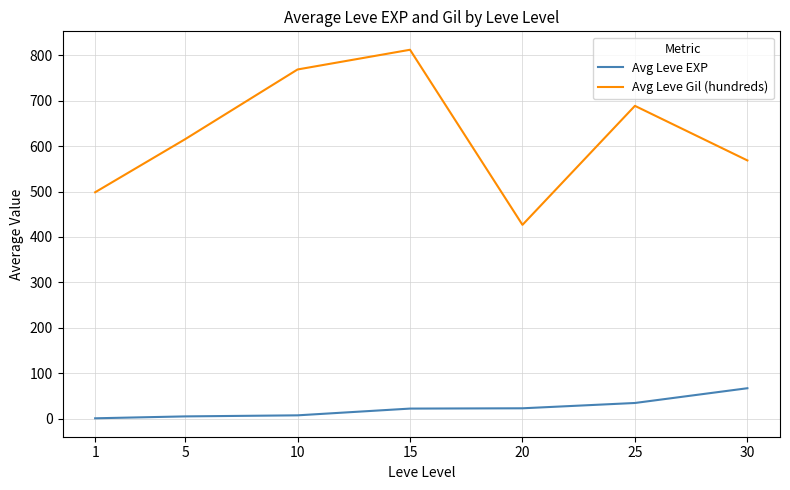

Is it true that Avg Leve Gil (hundreds) equals 320.7 at 15?

False